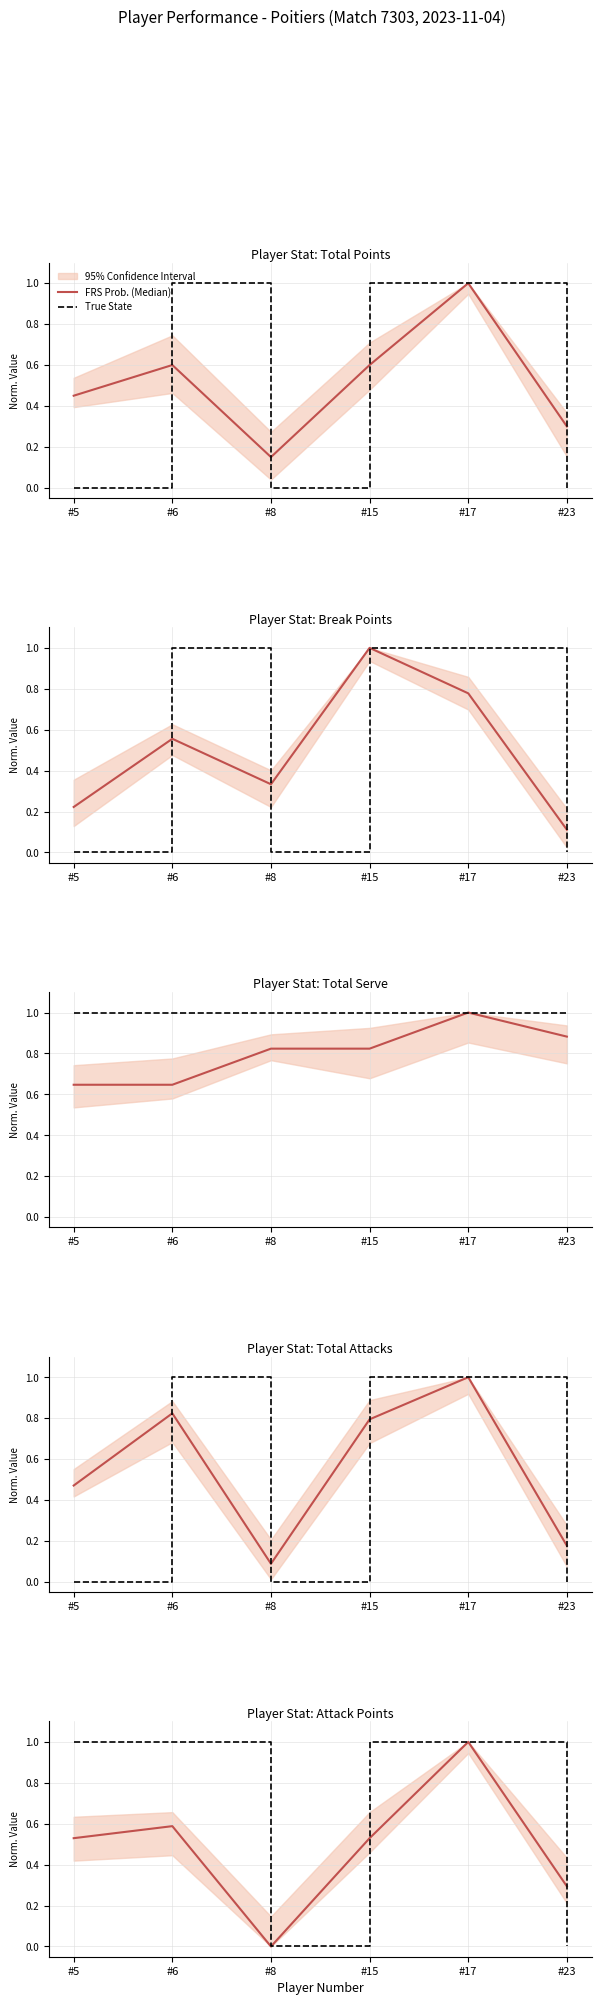

Where is FRS Prob. (Median) nearest to the value 0?

#8